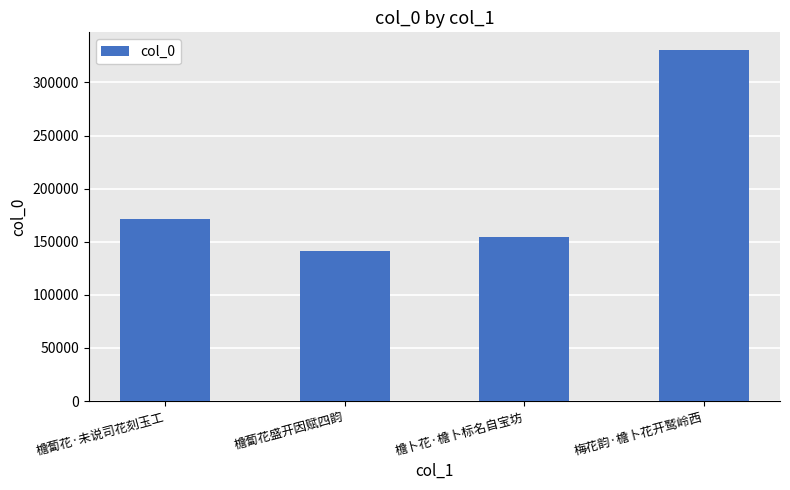

At which label is the value closest to 235966?

檐蔔花·未说司花刻玉工